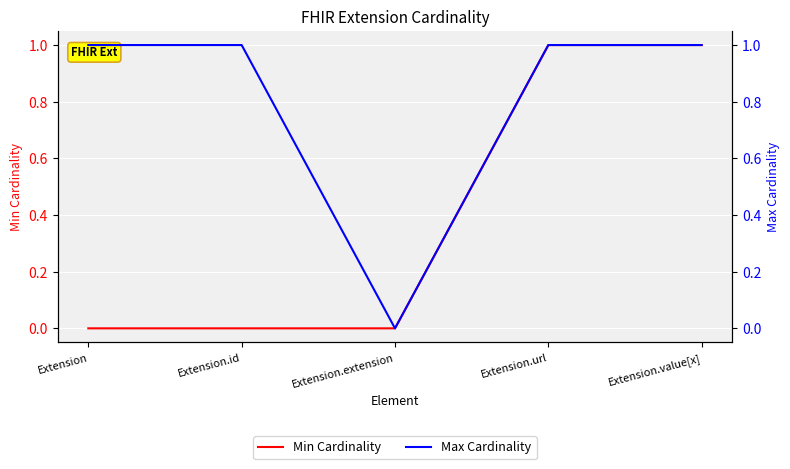

Which has a higher value, Extension.extension or Extension.value[x]?

Extension.value[x]